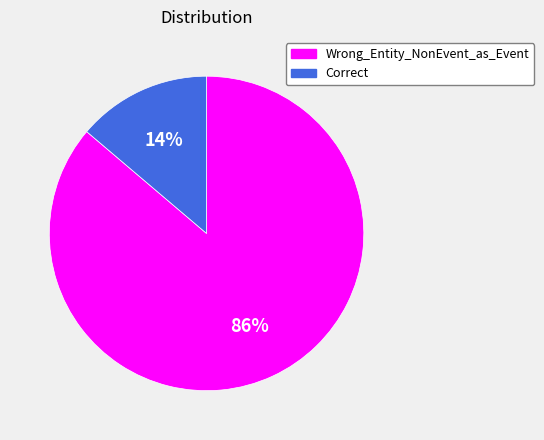

To the nearest percent, what is the combined percentage of Correct and Wrong_Entity_NonEvent_as_Event?

100%